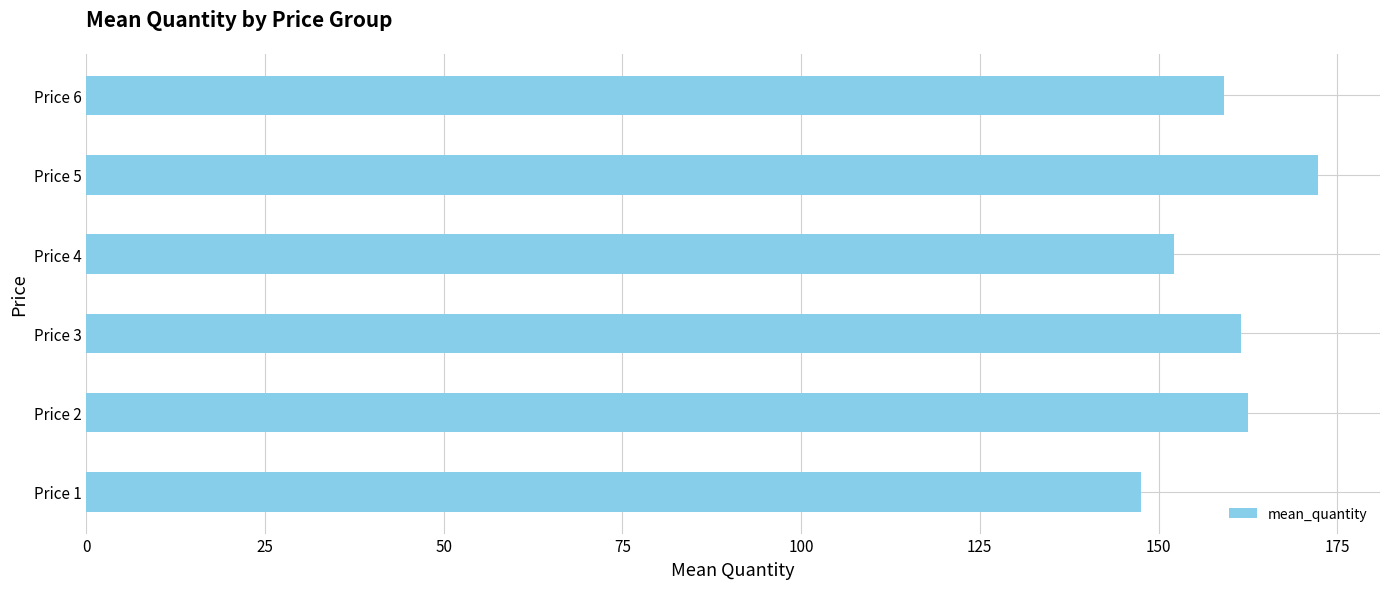

What is the sum of all values?

955.3